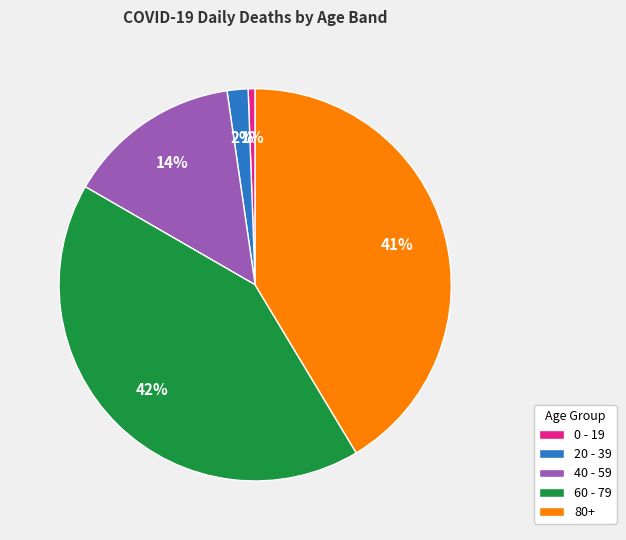

To the nearest percent, what percentage of the pie is 40 - 59?

14%